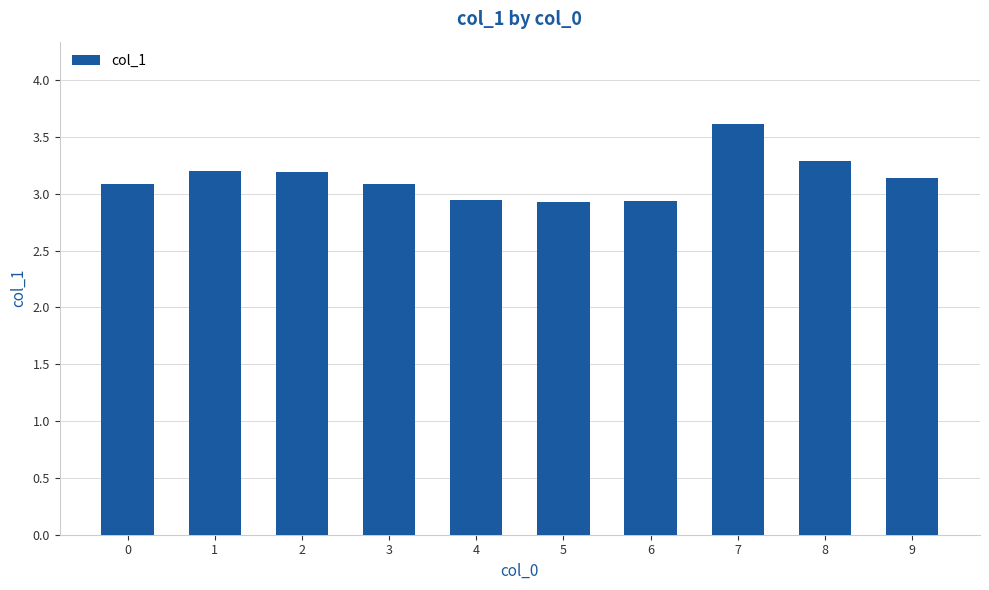

What is the greatest value displayed?

3.6